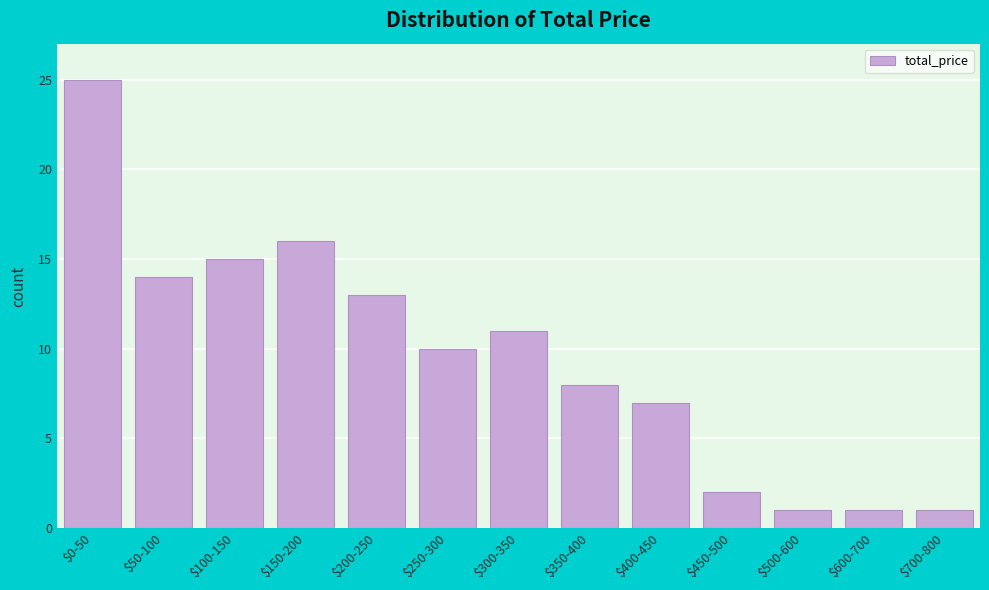

Reading left to right, transcribe all the data shown in this chart.

25	14	15	16	13	10	11	8	7	2	1	1	1